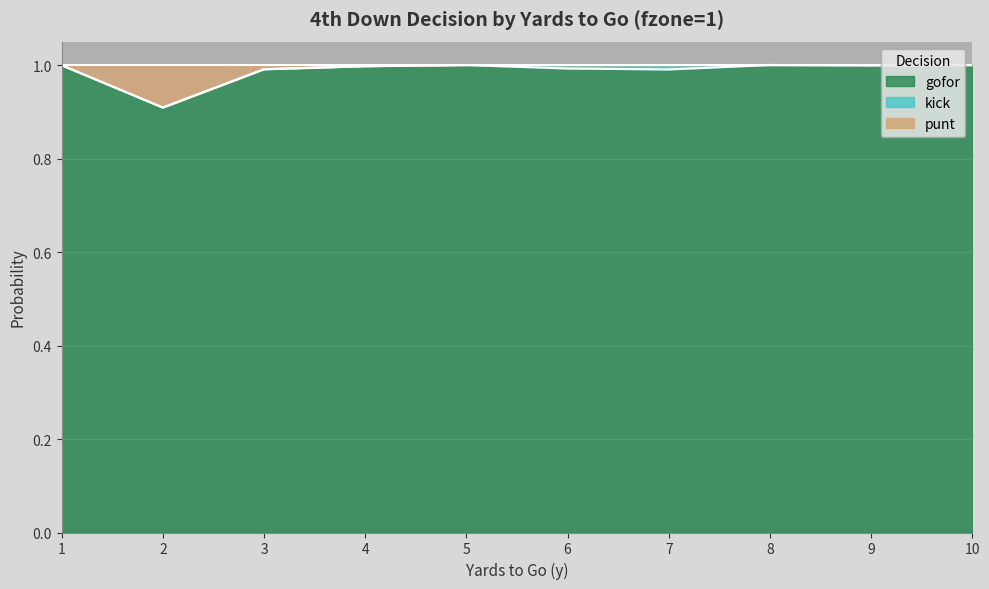

The value of gofor at 7 is 1.7. True or false?

False